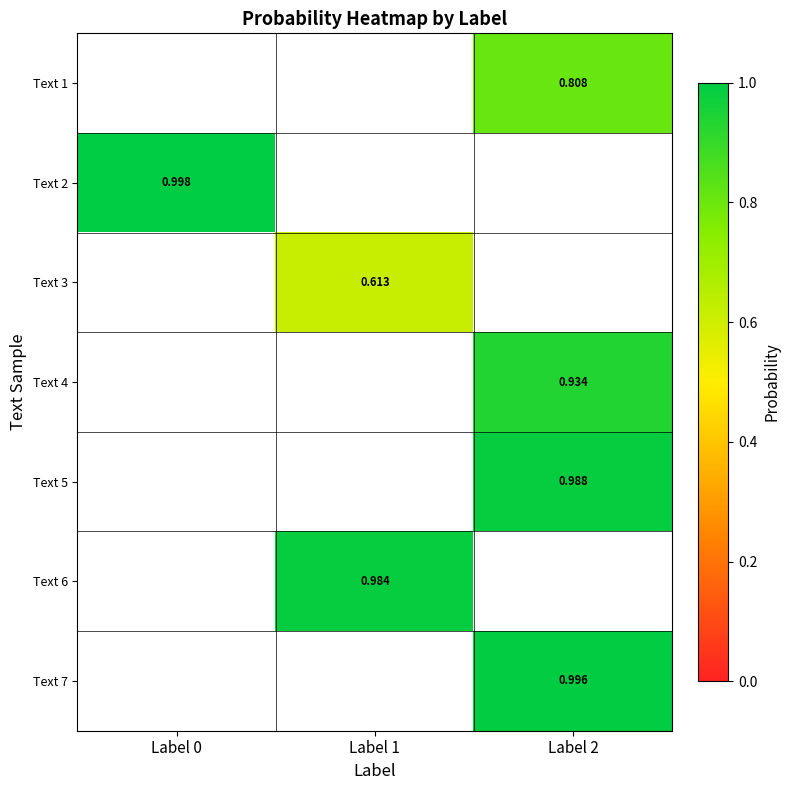

Is the value of Text 1 at Label 2 greater than the value of Text 6 at Label 1?

No